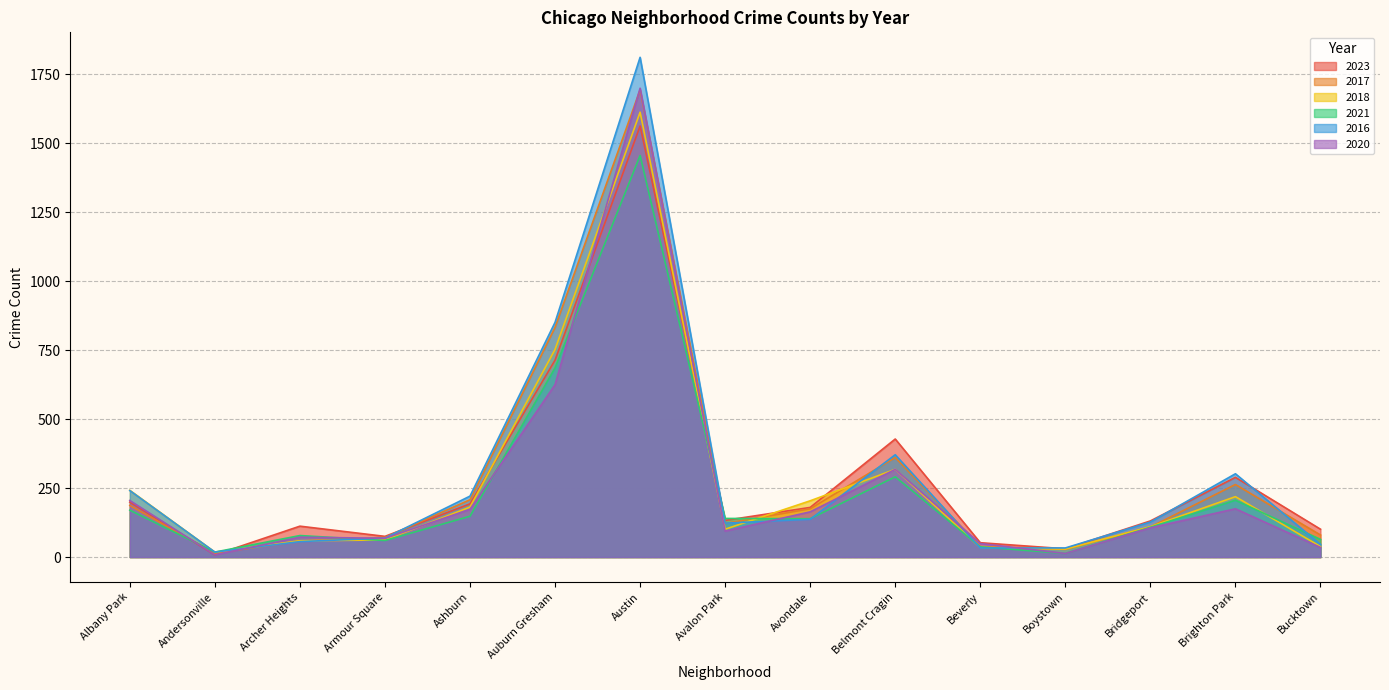

What are all the series names shown in the legend?

2023, 2017, 2018, 2021, 2016, 2020